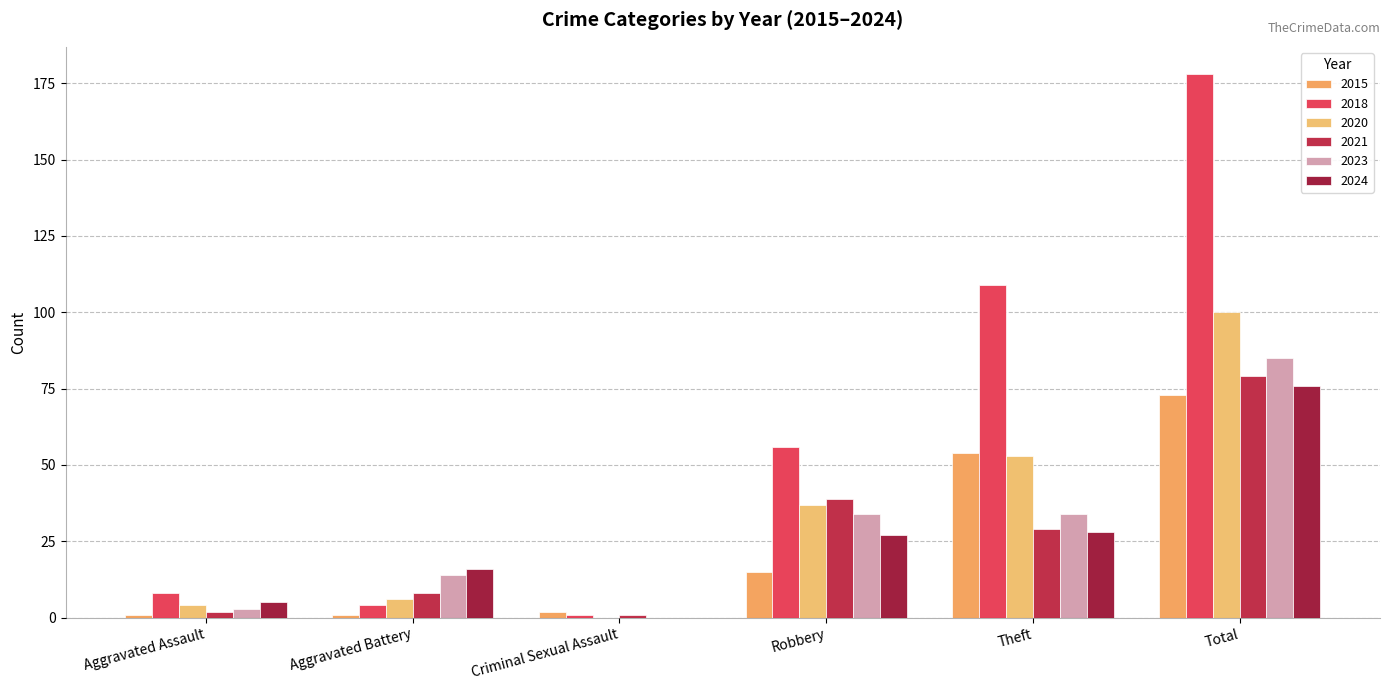

Rank the series by their maximum value, from lowest to highest.

2015, 2024, 2021, 2023, 2020, 2018